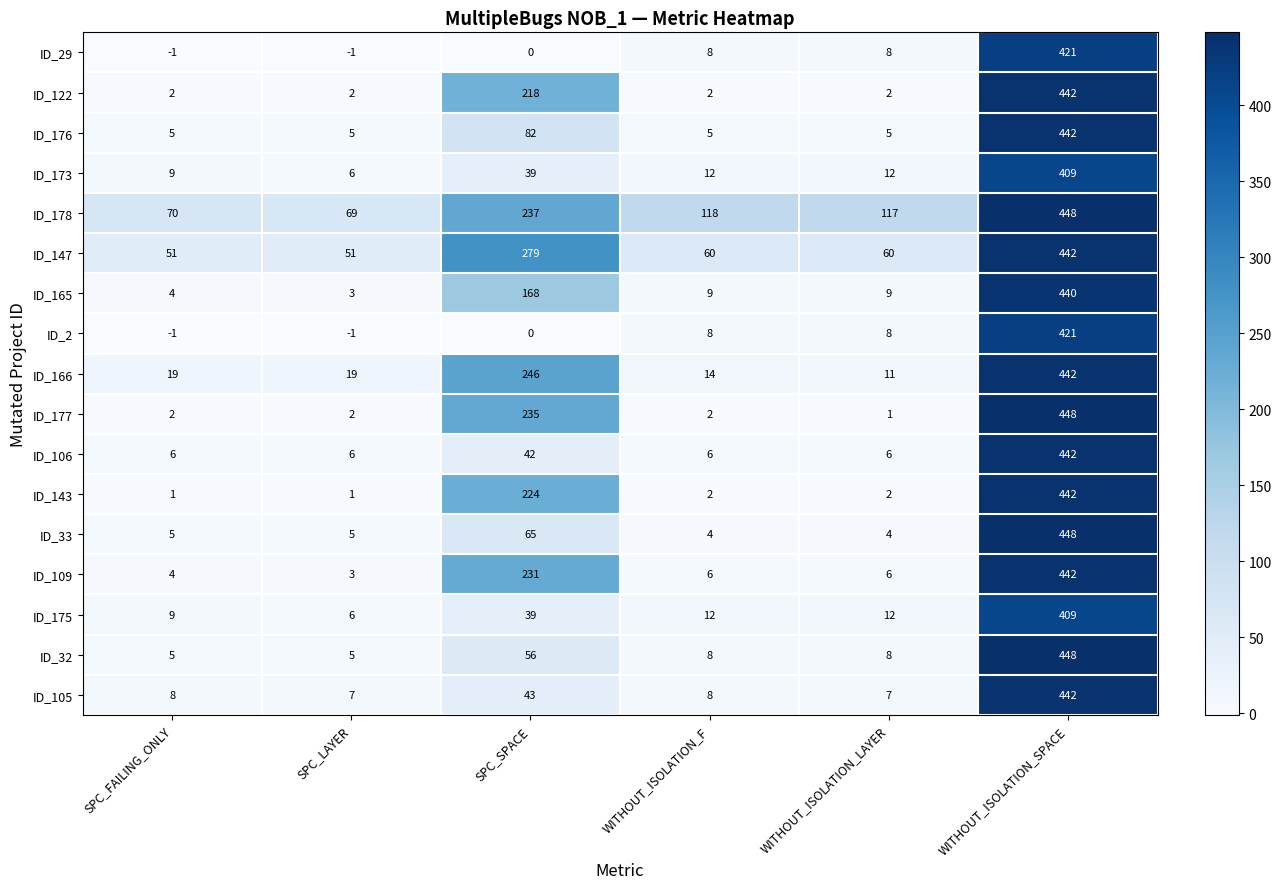

What is the total value across all series at WITHOUT_ISOLATION_SPACE?

7428